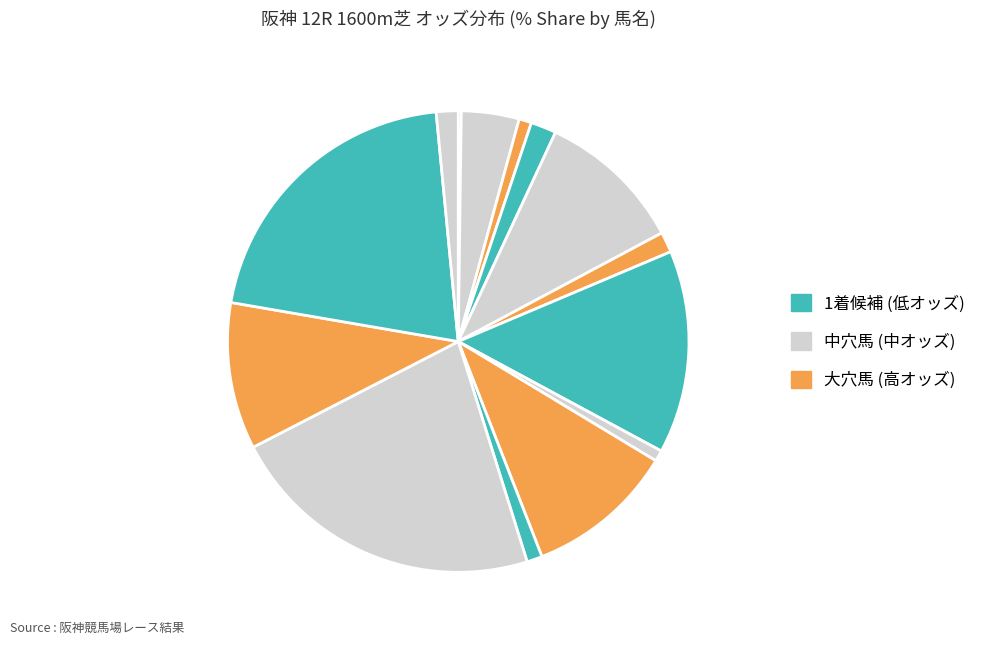

Rank the categories by value from highest to lowest.

スズカウルトラ, リングオブハピネス, ワンダーアマービレ, ミヤビベスト, ジョウショーホマレ, ラントシャフト, マテラアリオン, ルエヴェルロール, アドマイヤプリヴ, ディープエクシード, ダノンメモリー, ウェーブヒーロー, グランノーブル, エンヴァール